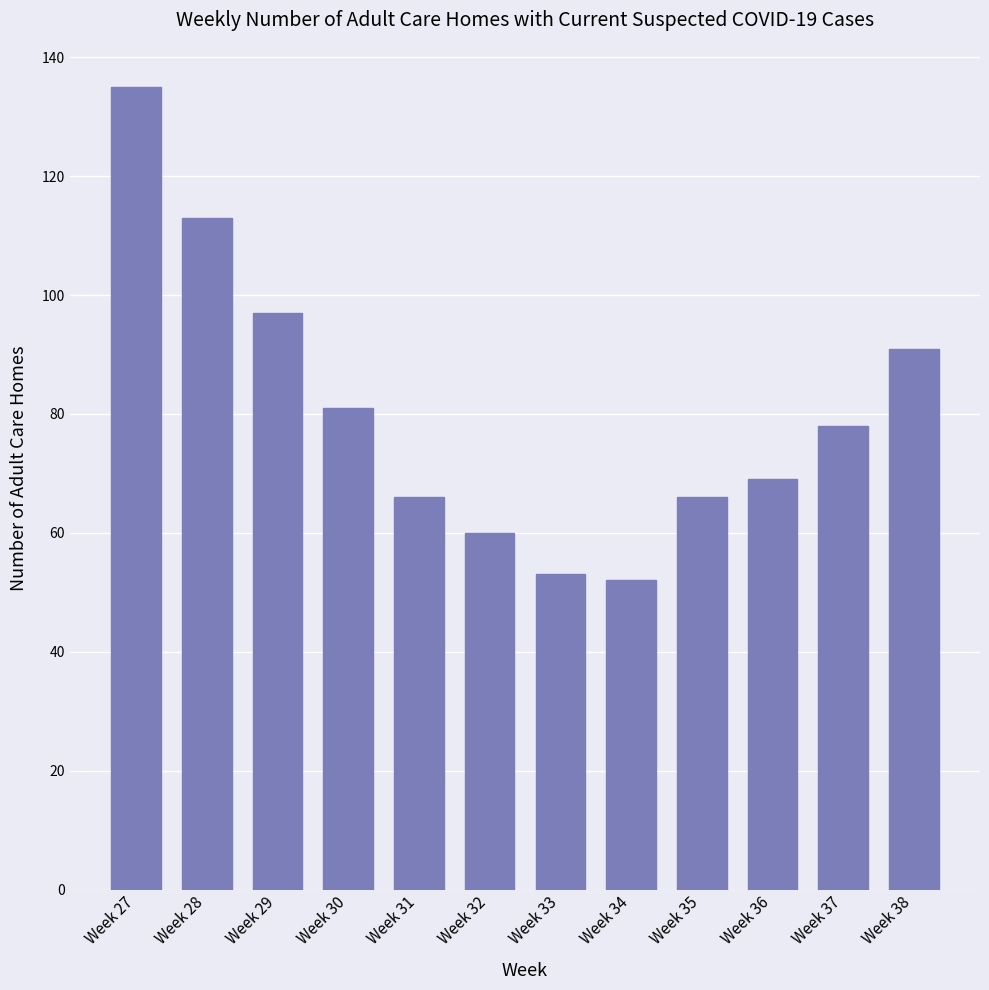

The chart shows a value of 81 at Week 30. True or false?

True